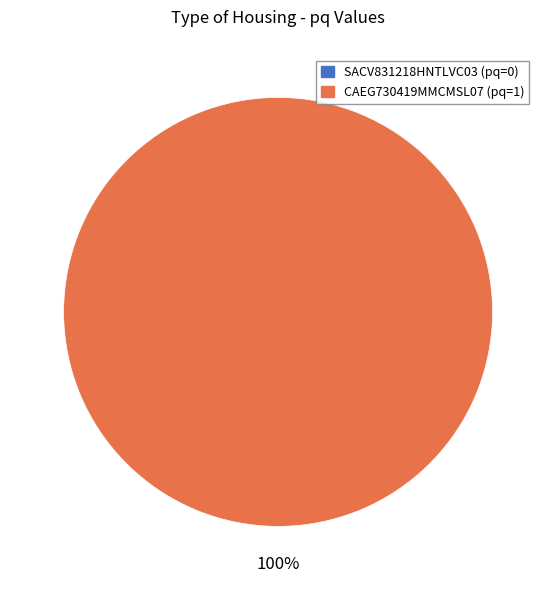

To the nearest percent, what portion does CAEG730419MMCMSL07 represent?

100%